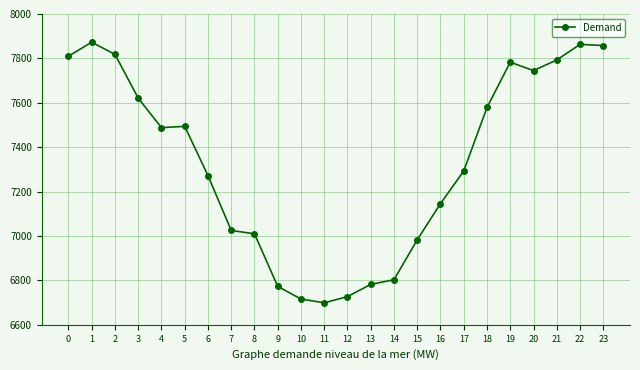

What is the sum of the values at 0 and 22?

15673